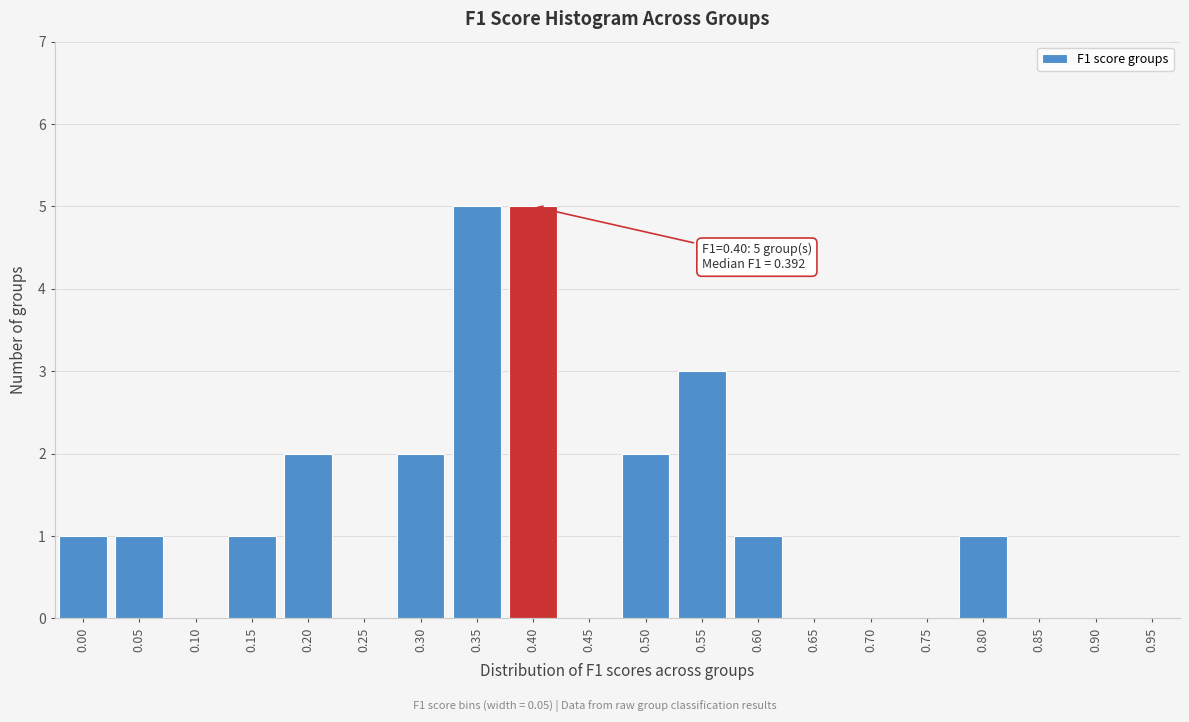

Reading right to left, transcribe all the data shown in this chart.

0.95=0	0.90=0	0.85=0	0.80=1	0.75=0	0.70=0	0.65=0	0.60=1	0.55=3	0.50=2	0.45=0	0.40=5	0.35=5	0.30=2	0.25=0	0.20=2	0.15=1	0.10=0	0.05=1	0.00=1